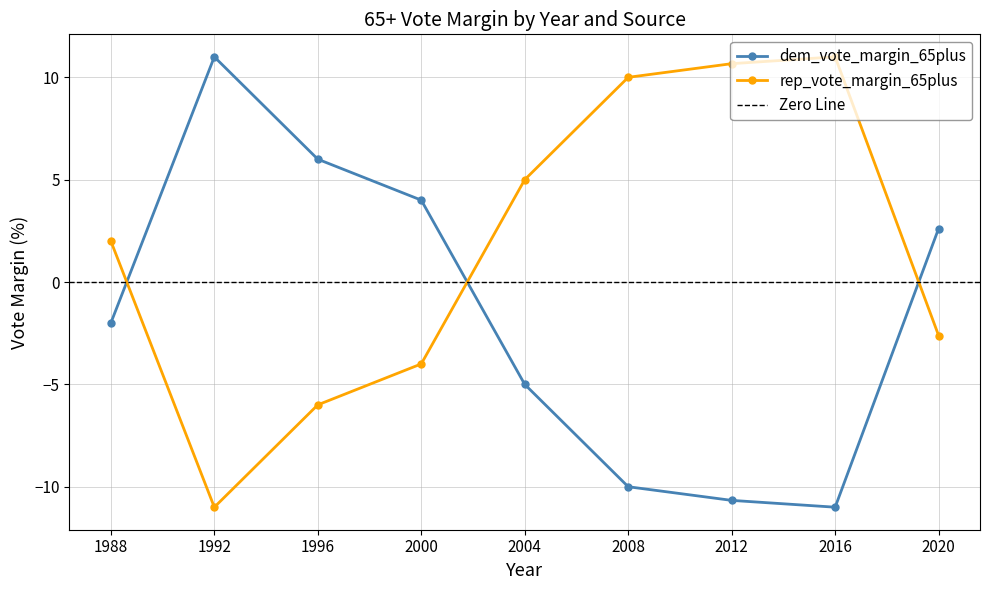

True or false: dem_vote_margin_65plus has a value of 4.6 at 2020.

False